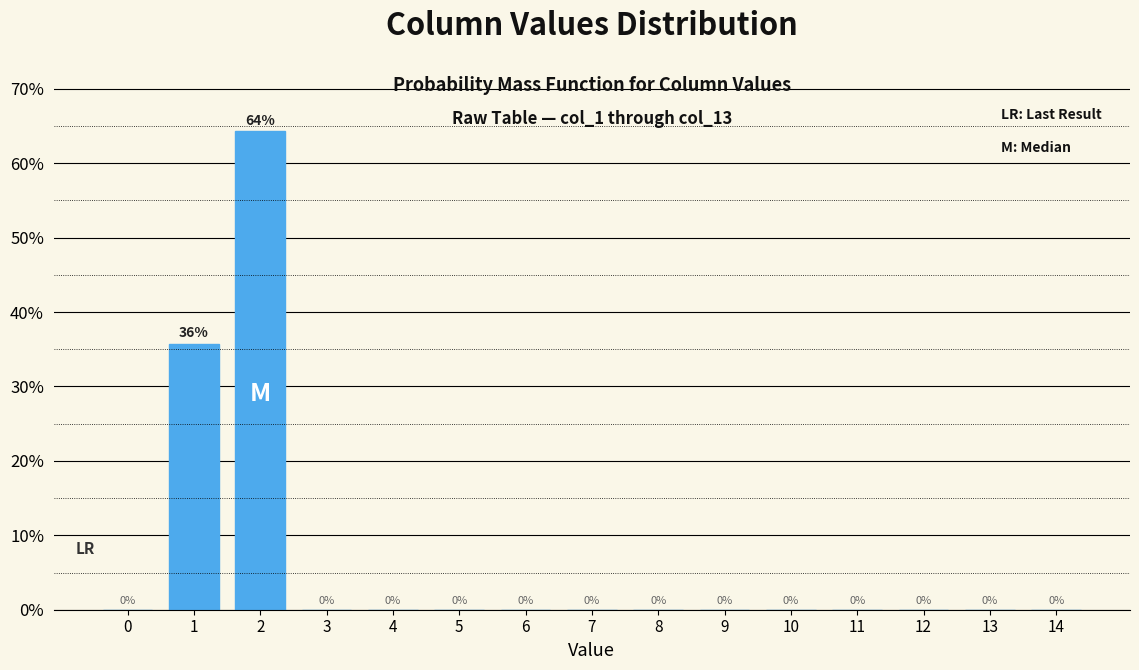

What is the sum of all values?

100.0